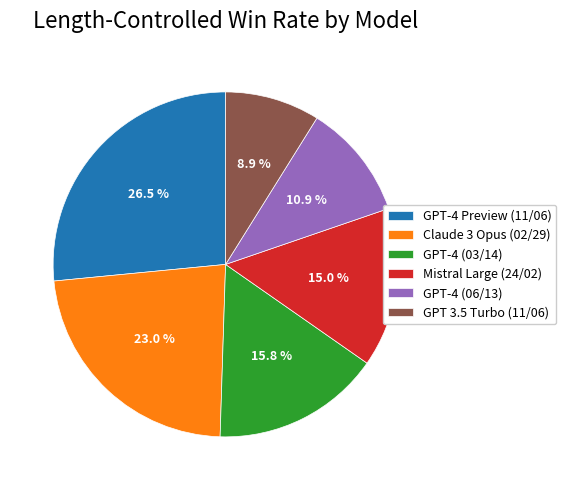

Is Claude 3 Opus (02/29) the majority of the pie?

No